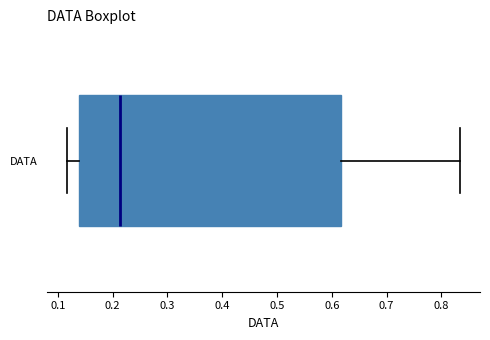

Transcribe this box plot: give where the median line is, the range the box spans, and where the two whiskers end, as read against the x-axis. The values are not printed on the chart, so give them approximately, as read against the axis.

median 0.21, box 0.14 to 0.62, whiskers 0.12 to 0.83